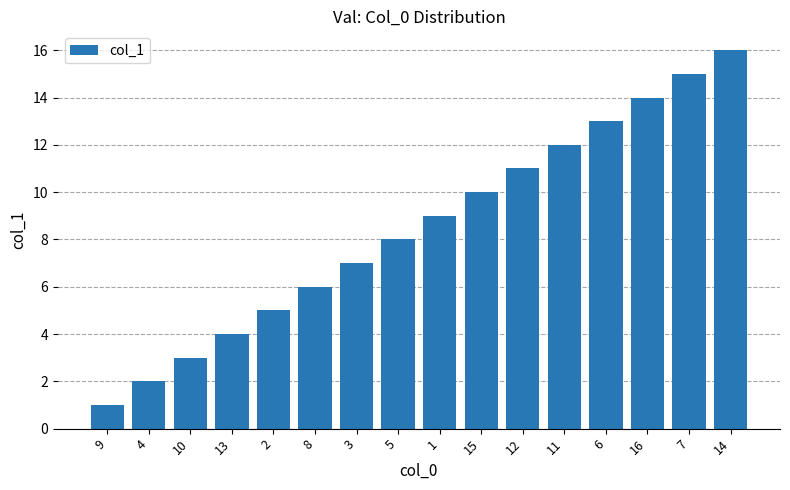

How many values are below 9?

8